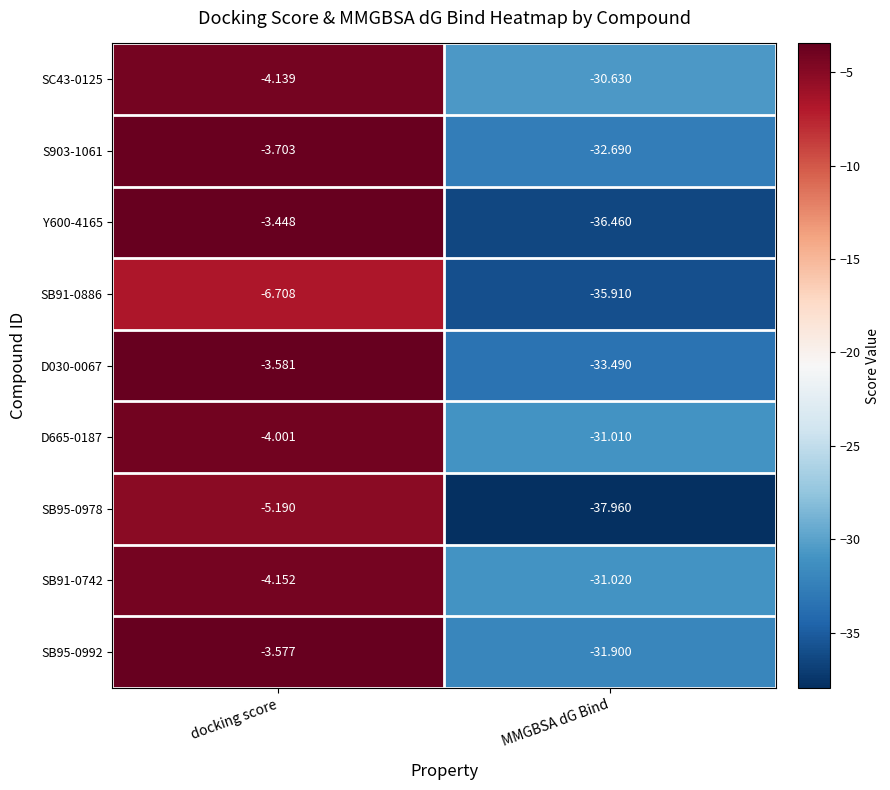

Which category has the lowest value across all series?

MMGBSA dG Bind